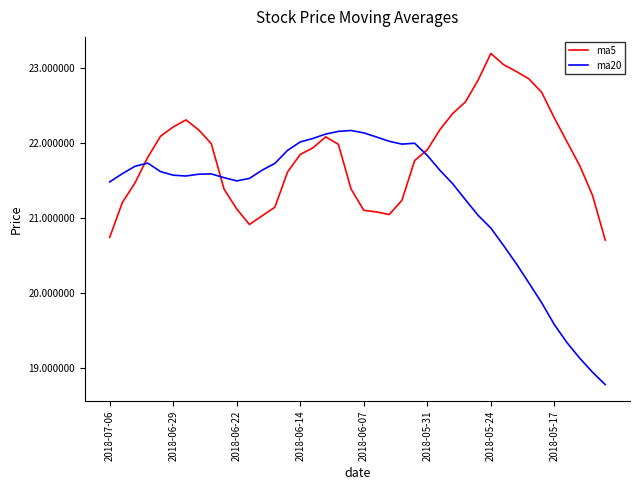

Which series has the widest spread of values?

ma20